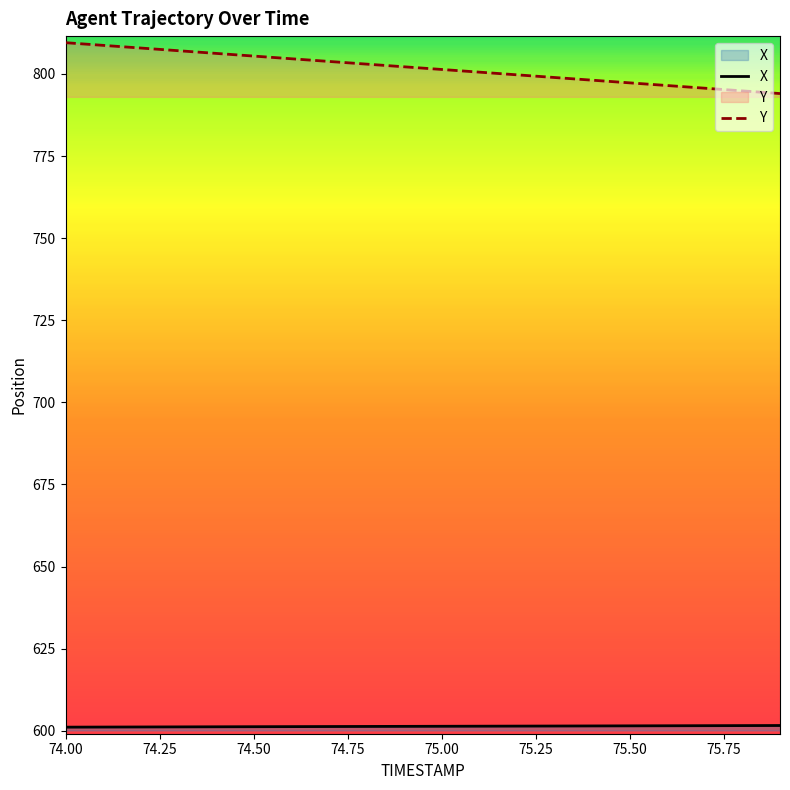

True or false: X and Y cross at least once.

False